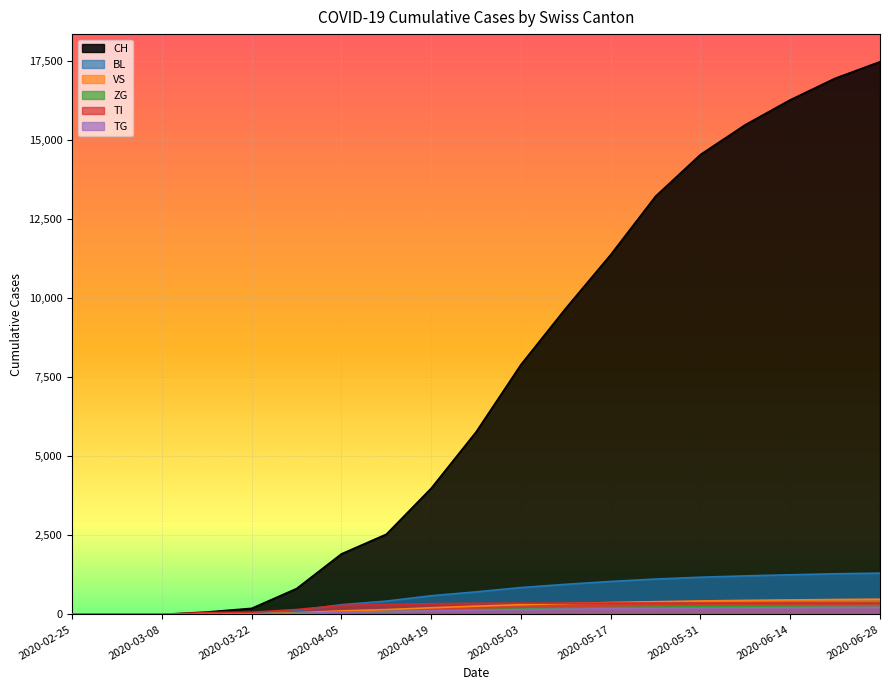

What is the difference between the VS values at 2020-05-17 and 2020-04-26?

114